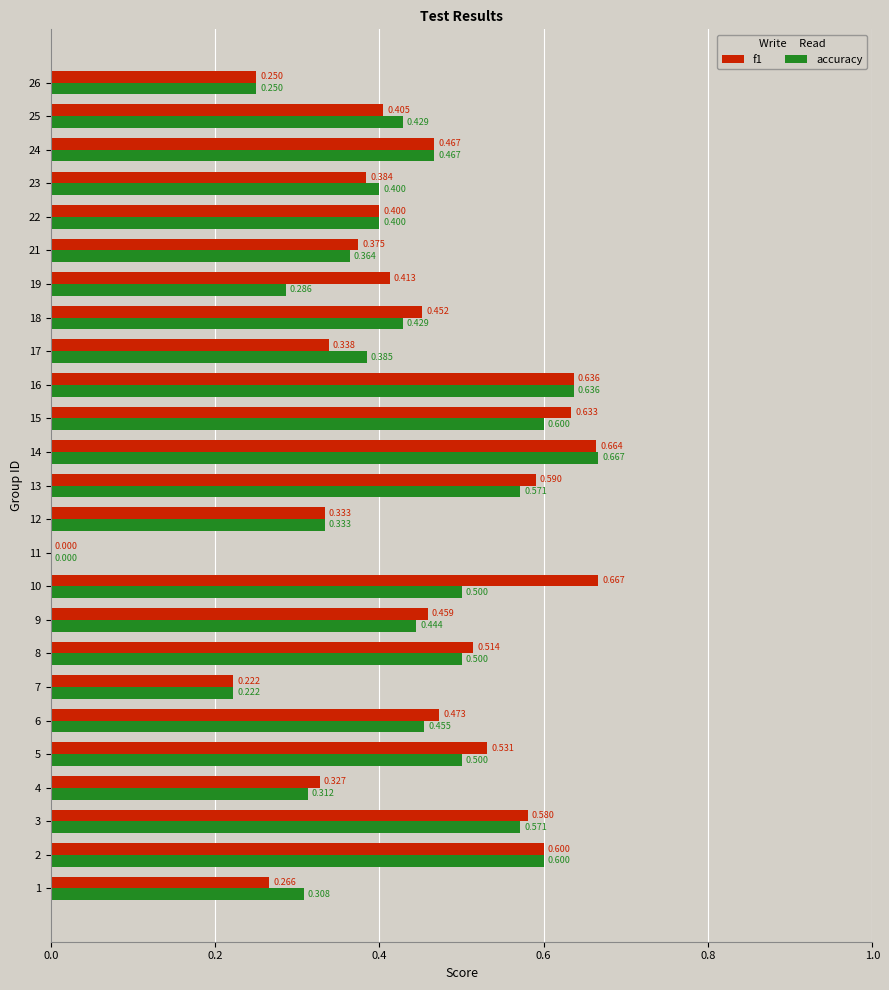

Is the value of accuracy at 19 greater than the value of f1 at 12?

No